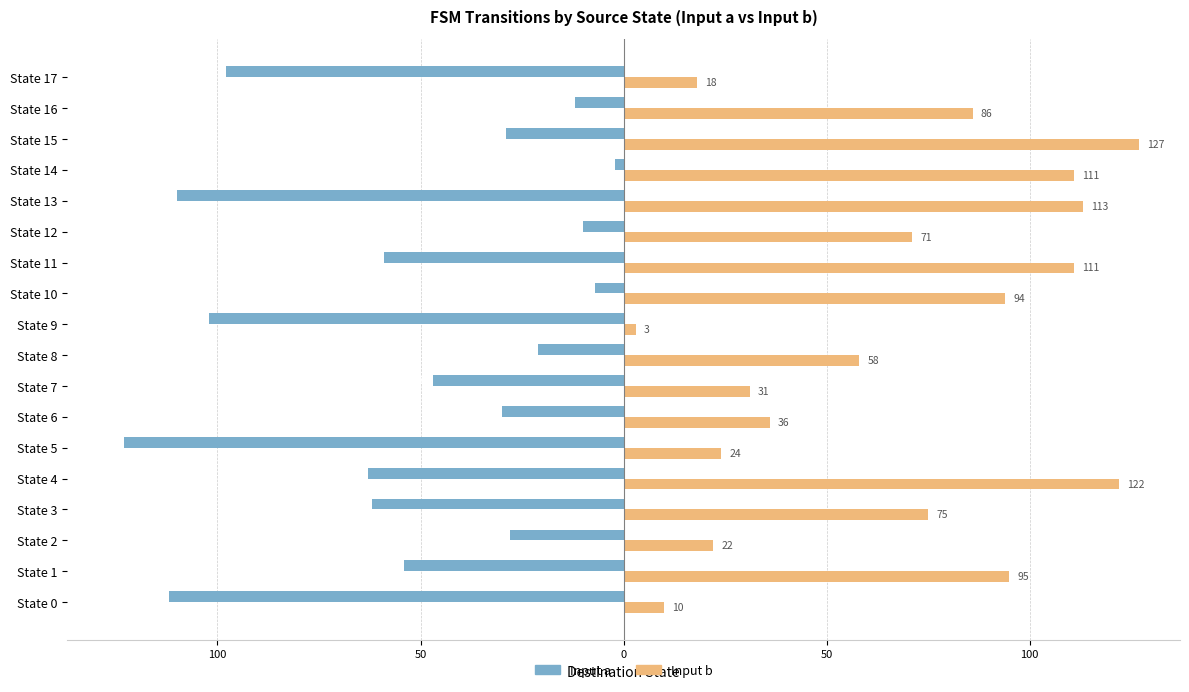

Which series has the largest total across all categories?

Input b